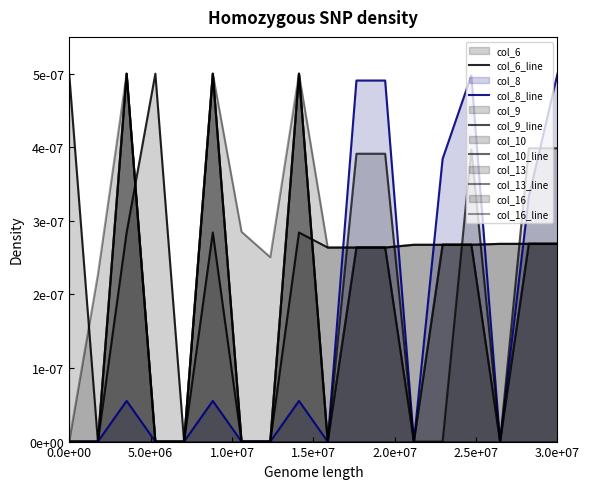

True or false: col_8_line and col_13_line cross at least once.

False